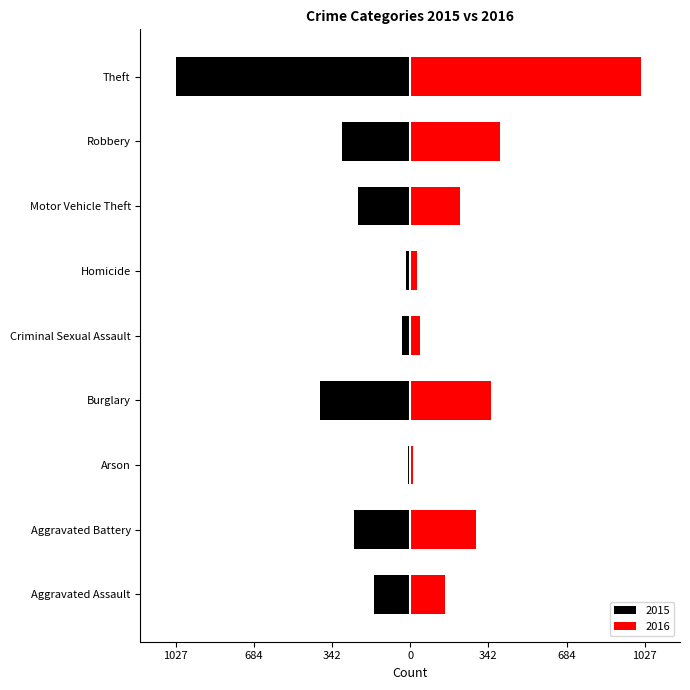

What value does the 2016 series have at Theft, to the nearest 10?

1010